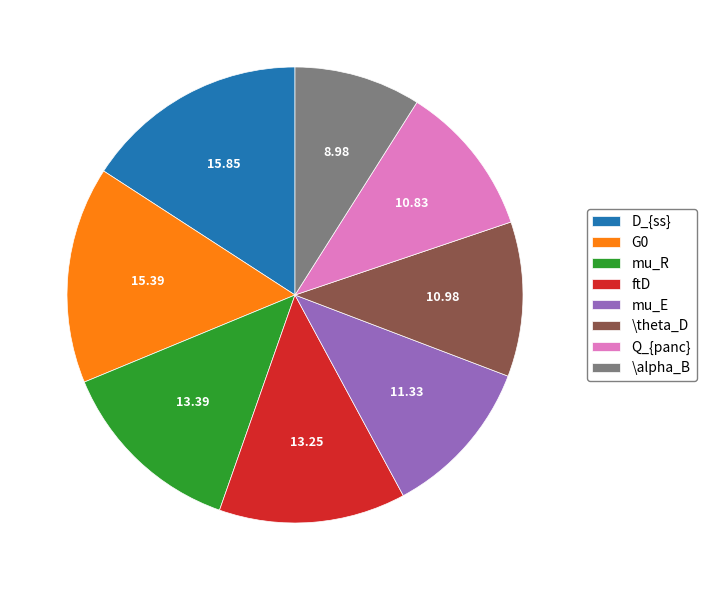

Is \theta_D the majority of the pie?

No